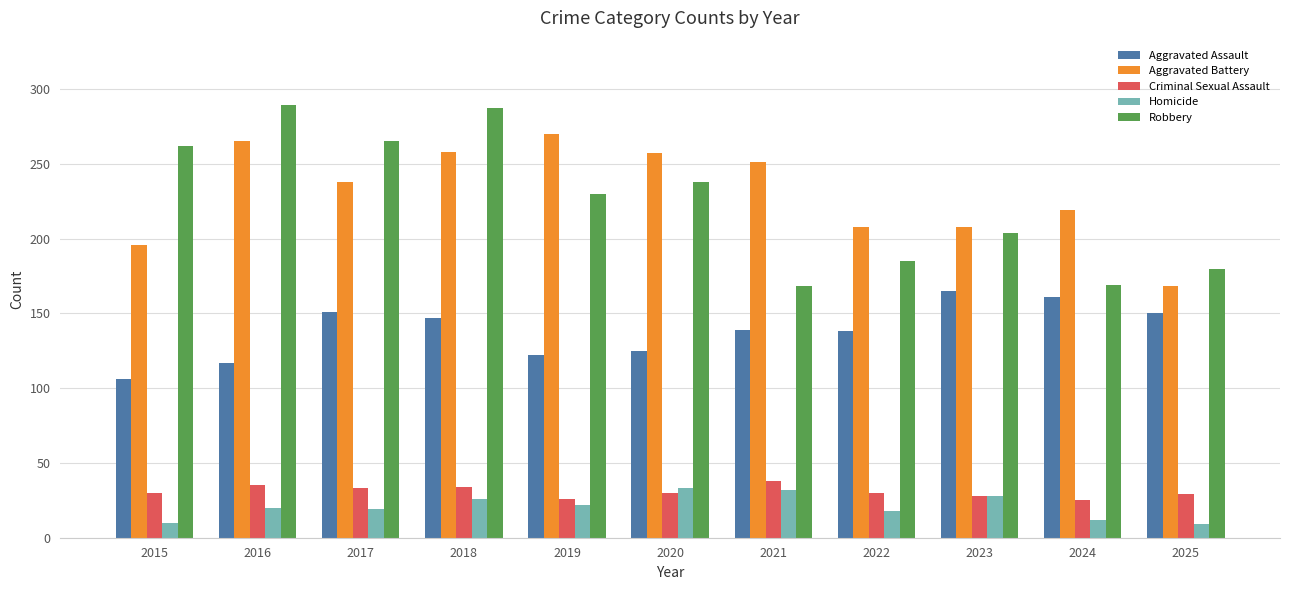

Count the number of data series in this chart.

5